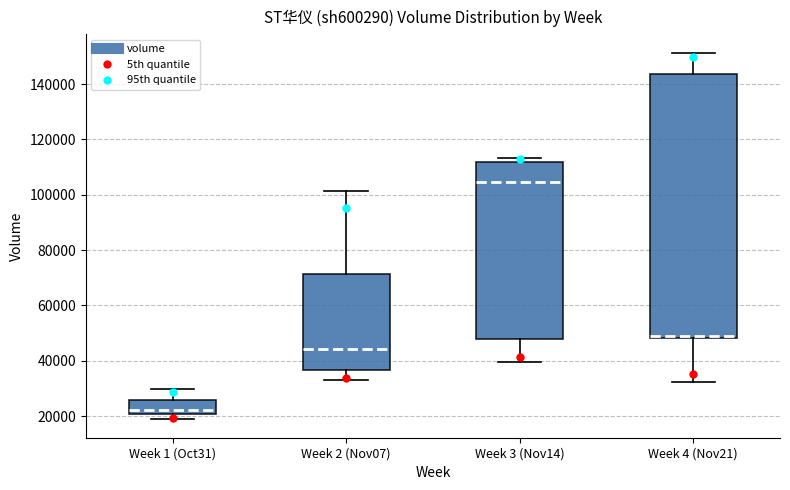

Which box is the tallest, from its lower edge to its upper edge?

Week 4 (Nov21)